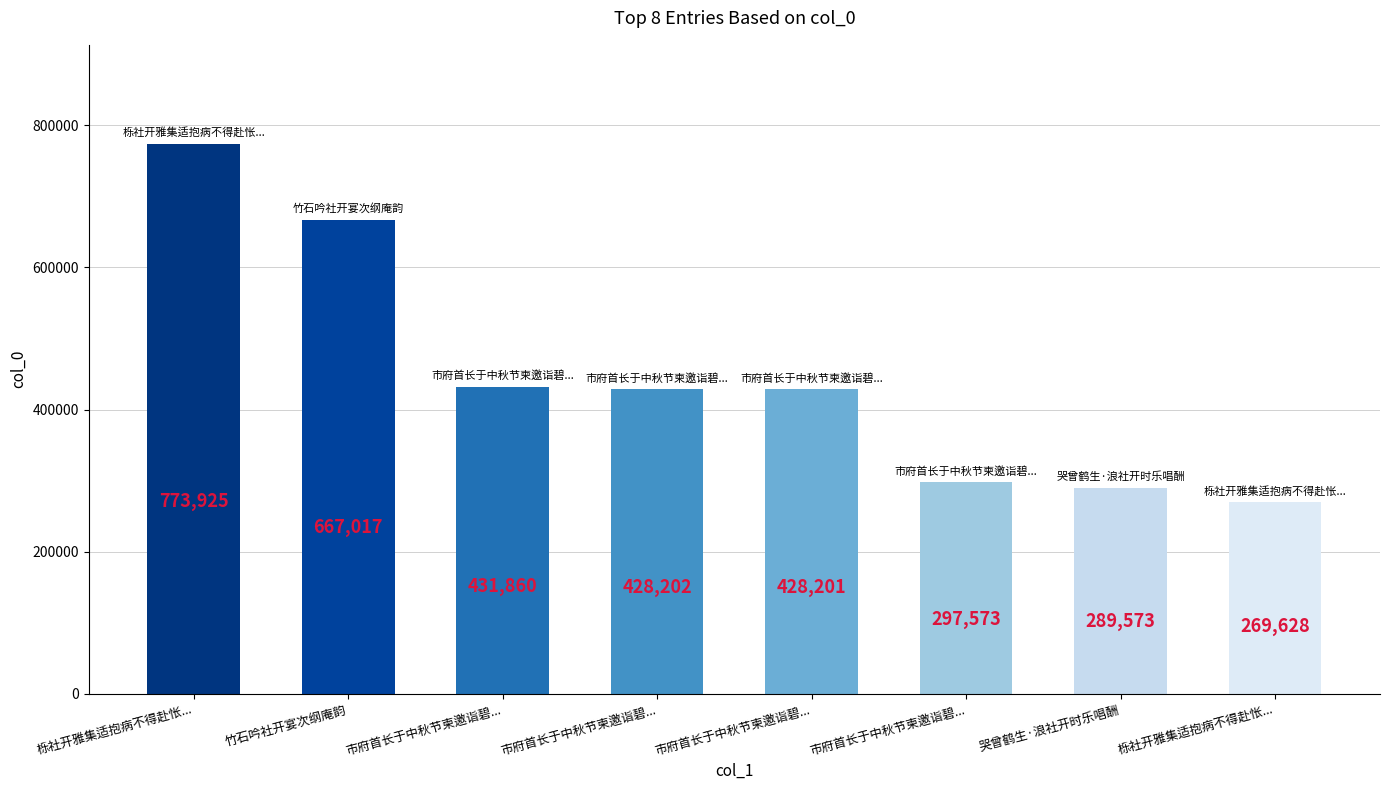

How many values are below 428202?

4